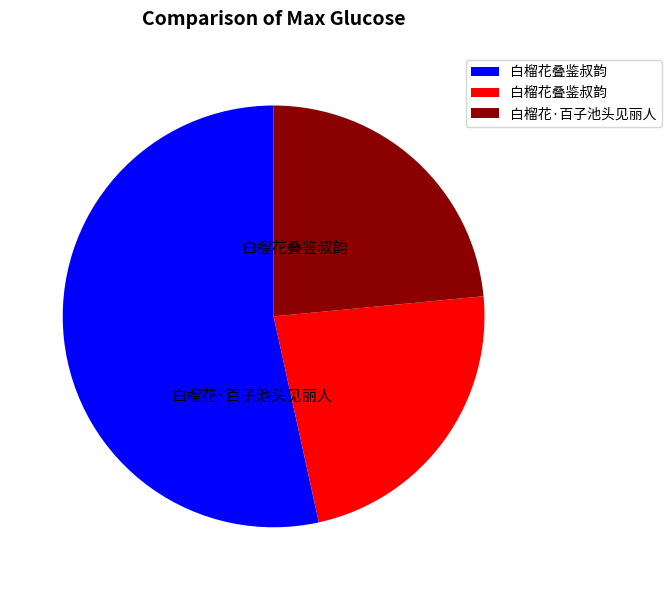

Does any single category account for the majority?

Yes